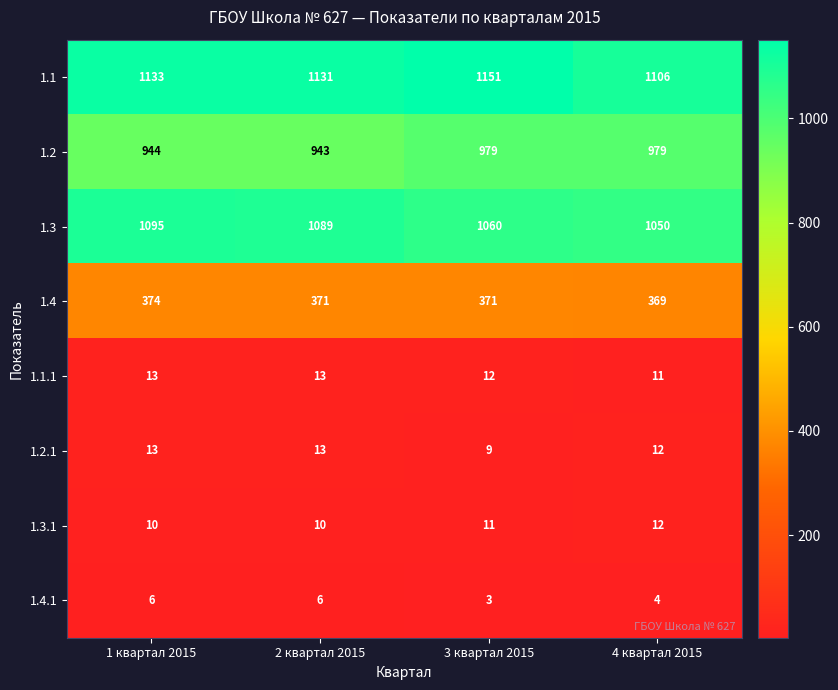

True or false: 1.1 has a value of 1131 at 2 квартал 2015.

True